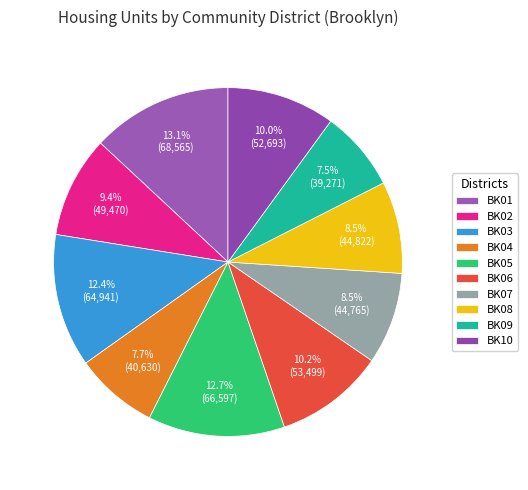

Does any single category account for the majority?

No